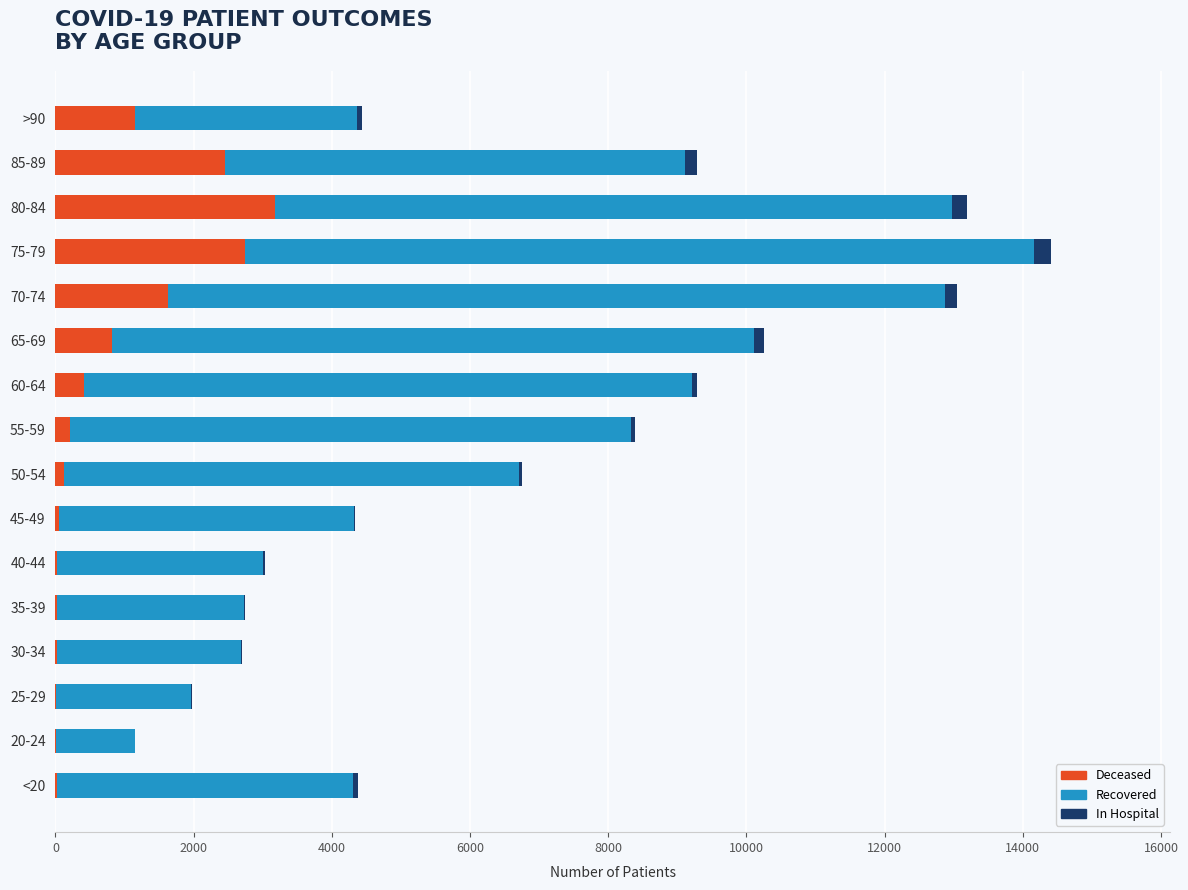

At which category is the sum across all series the highest?

75-79